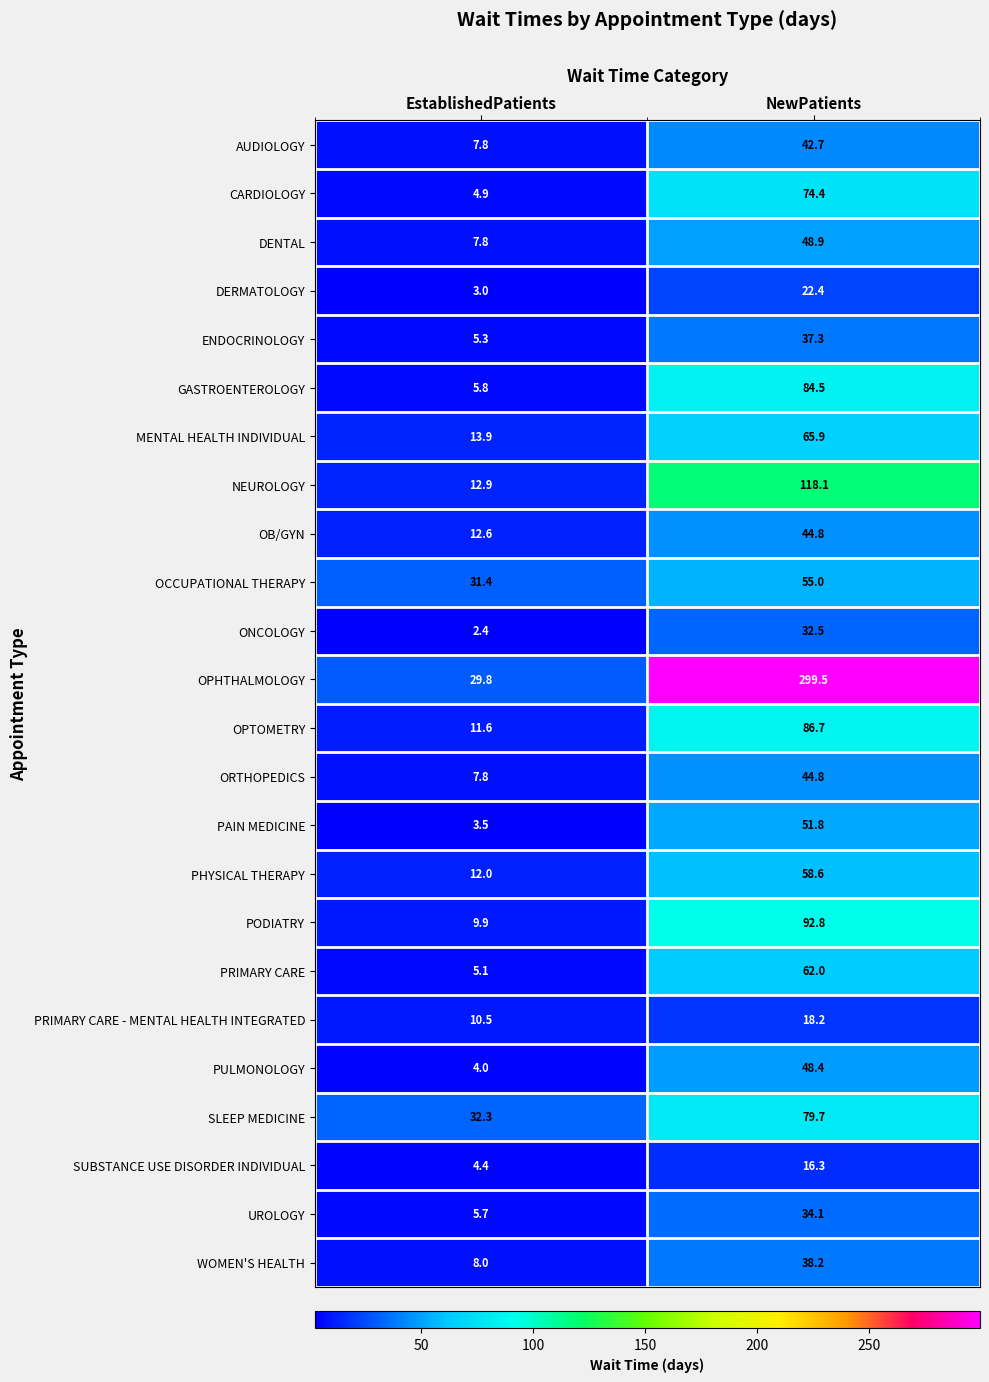

How many values in the AUDIOLOGY series exceed 42?

1